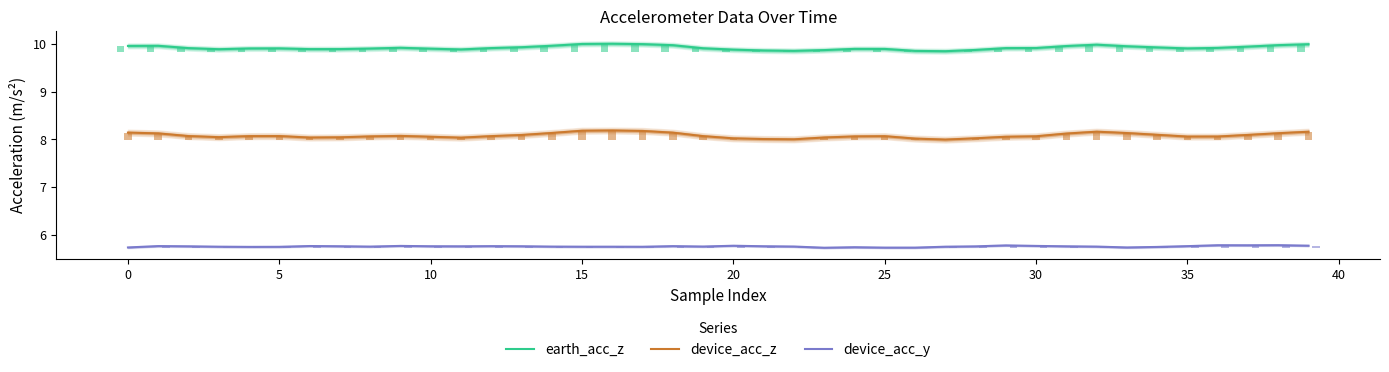

At which category does the chart reach its minimum across all series?

23